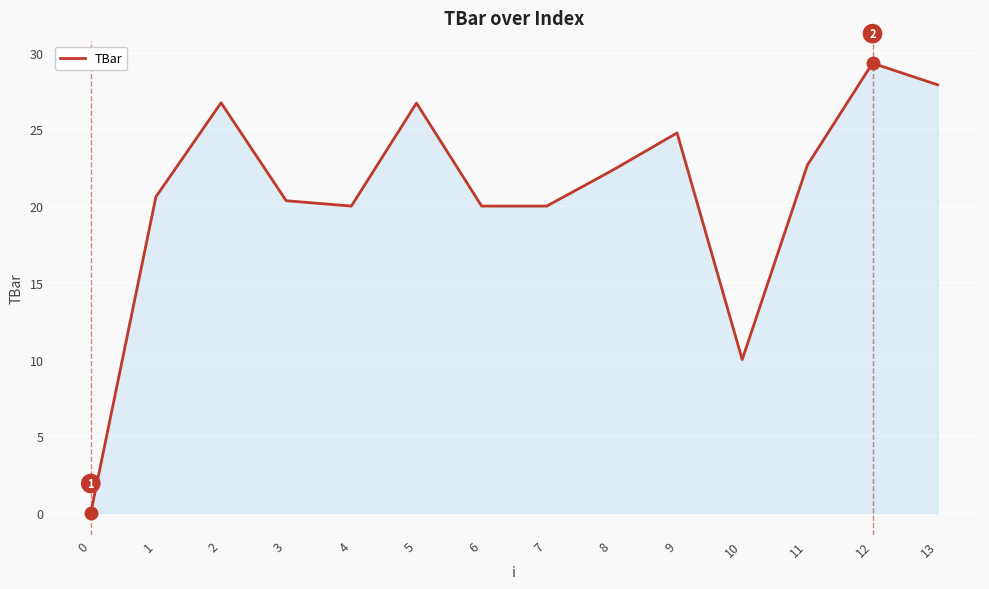

Which category has the highest value across all series?

12